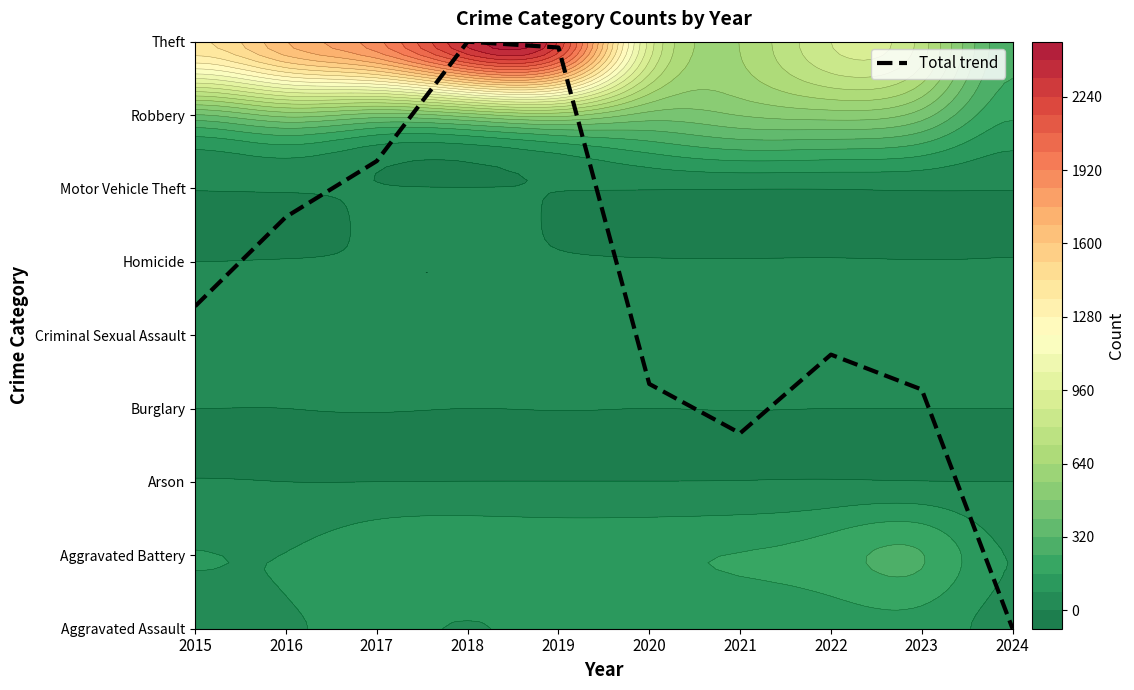

True or false: the data shows 3.1 at 2019.

False